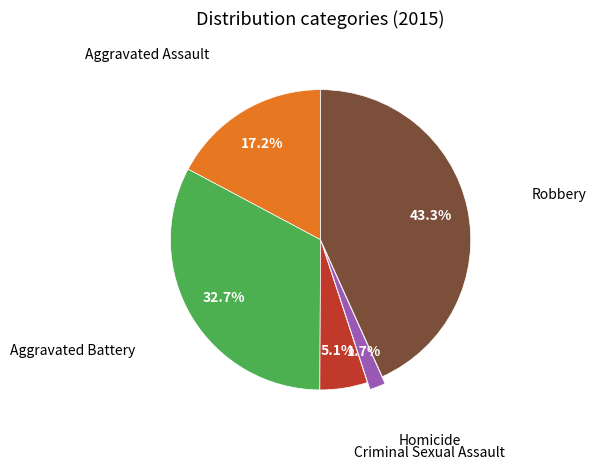

Combined, do Robbery and Aggravated Assault account for over 50%?

Yes